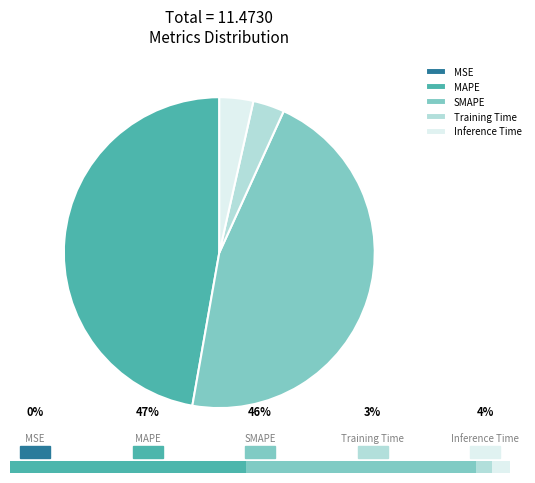

The MAPE slice represents 47% of the pie. True or false?

True